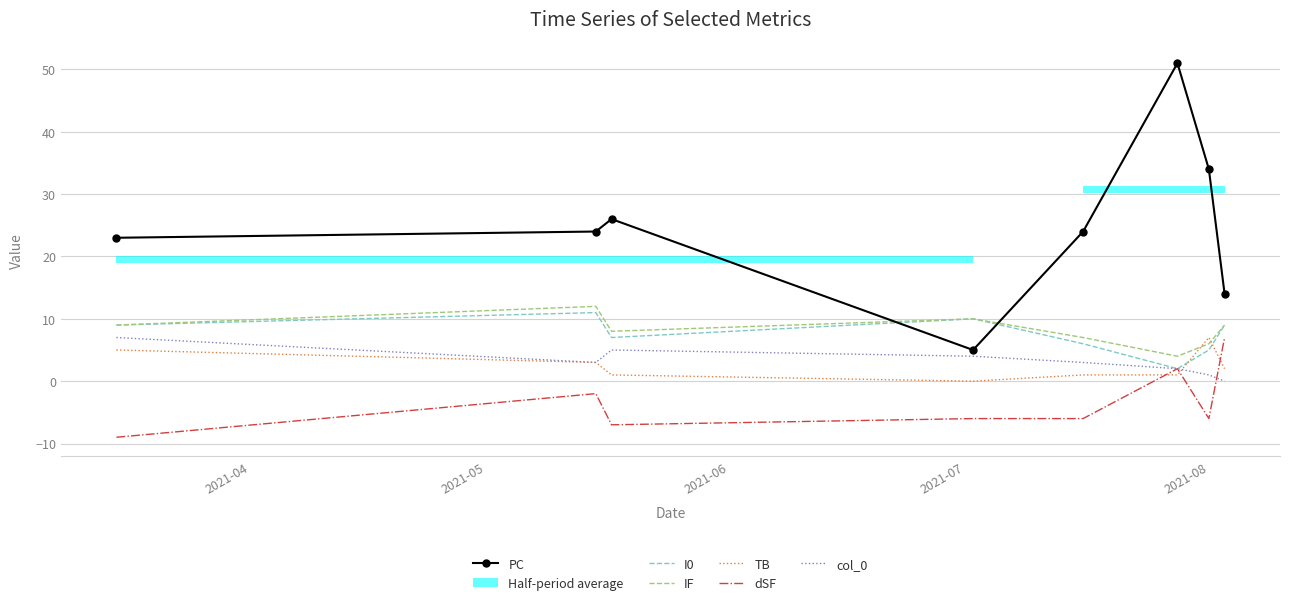

How many lines are shown in the chart?

6